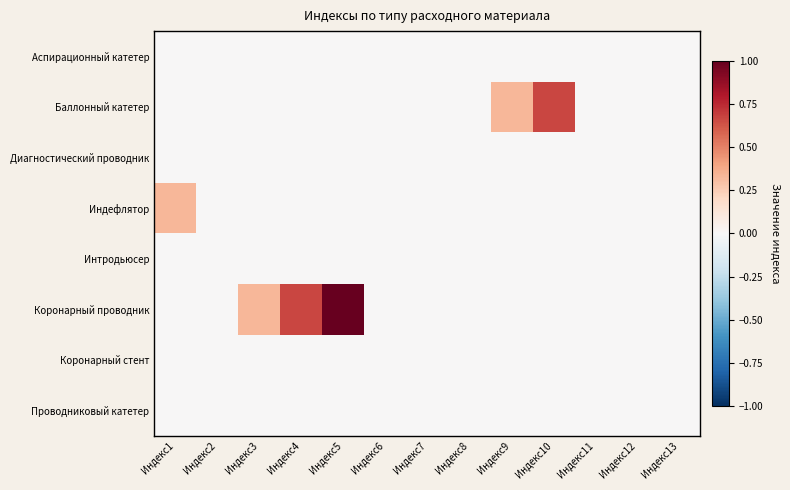

Which has a higher value, Индекс6 or Индекс4?

Индекс6